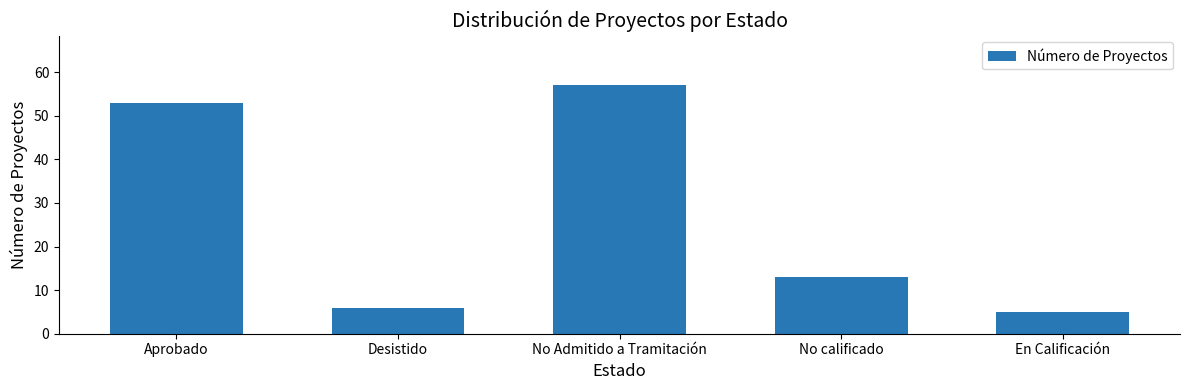

Which has a higher value, No calificado or Desistido?

No calificado